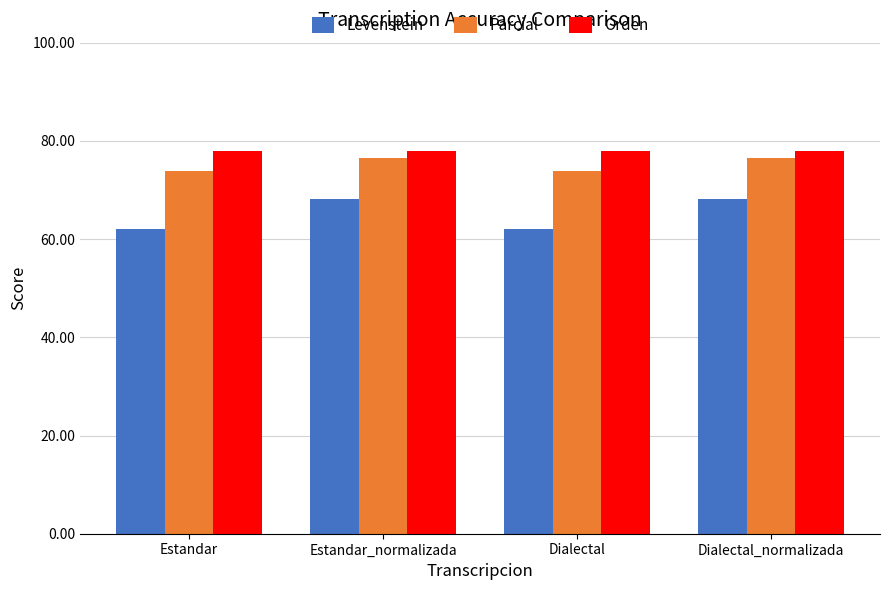

What are all the series names shown in the legend?

Levenstein, Parcial, Orden